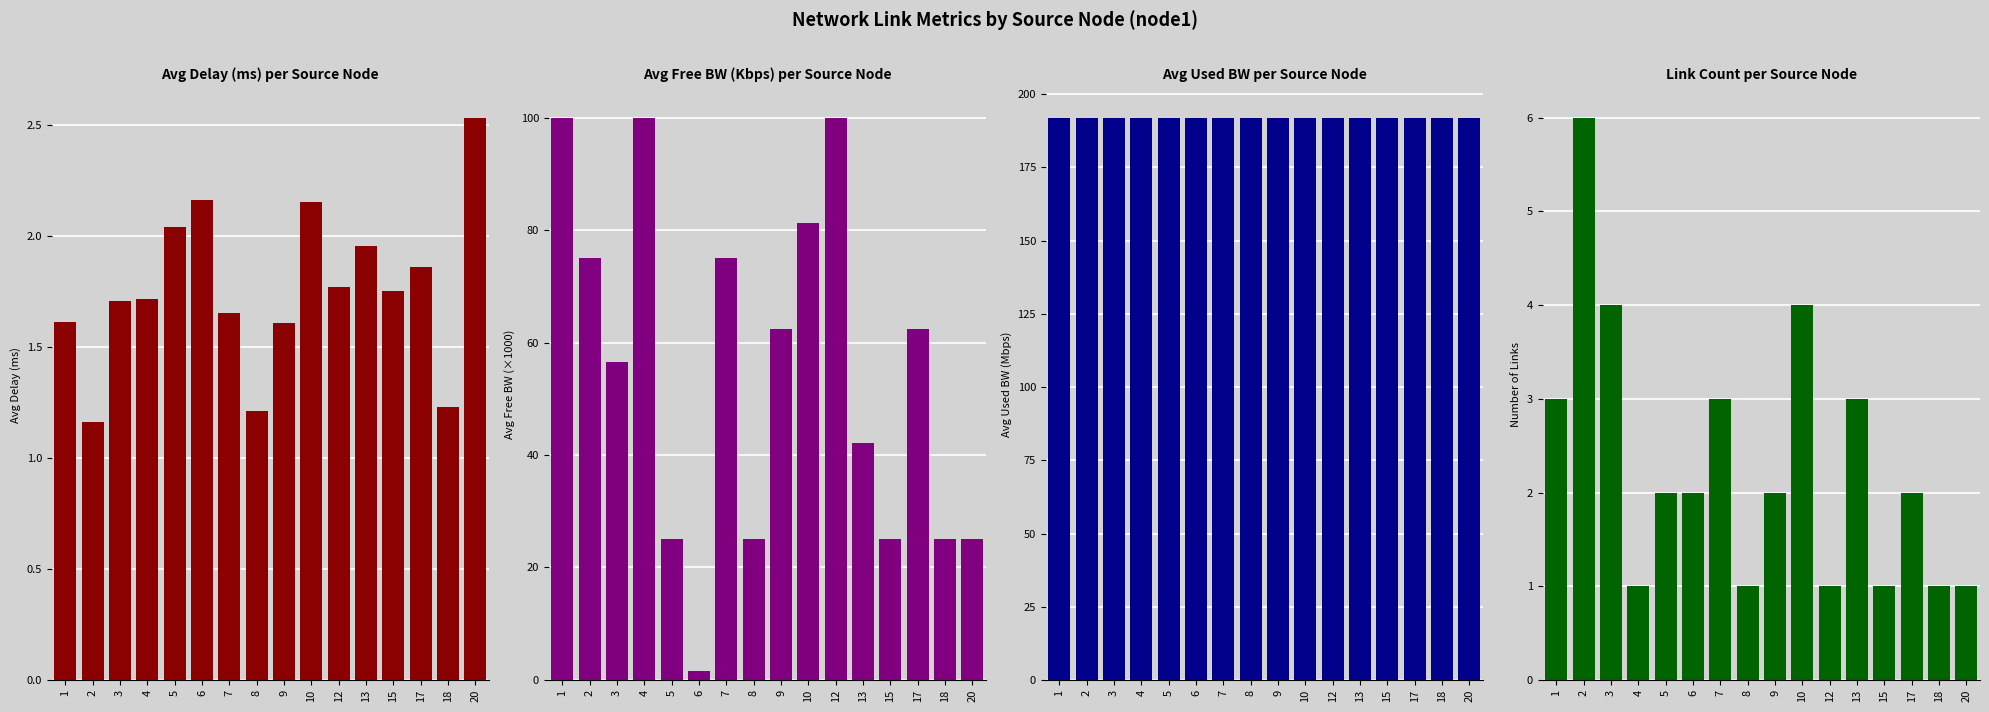

What are all the series names shown in the legend?

Avg Delay (ms), Avg Free BW (×1000), Avg Used BW (Mbps), Number of Links